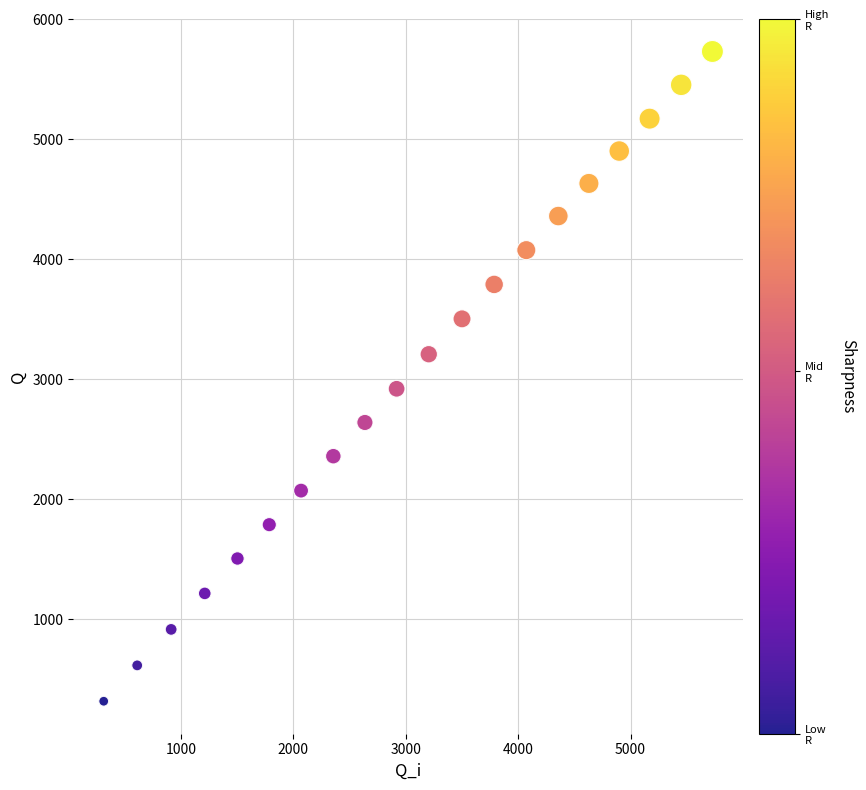

What is the range of Y values (max minus min)?

5417